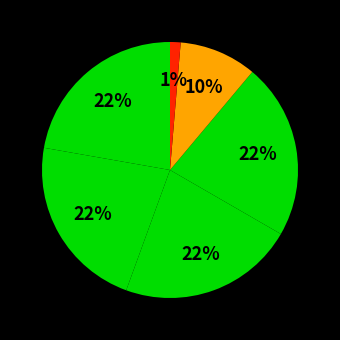

Count the number of slices in the pie.

6